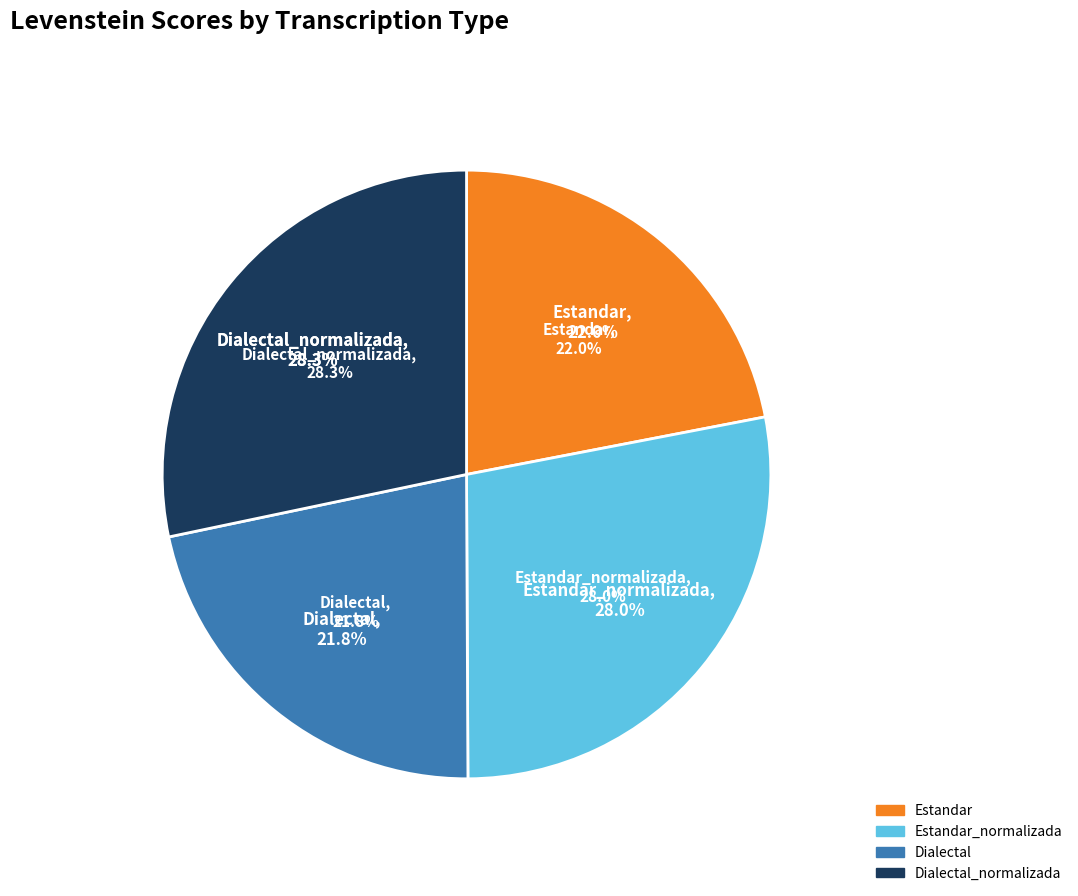

How many slices are in this pie chart?

4